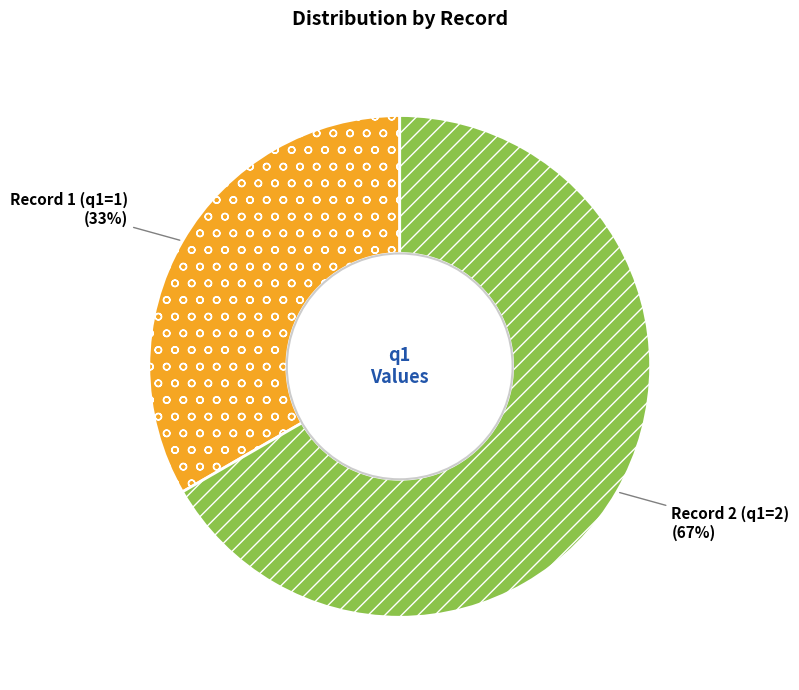

Approximately how many times larger is the value at Record 1 (q1=1) compared to Record 2 (q1=2)?

0.5